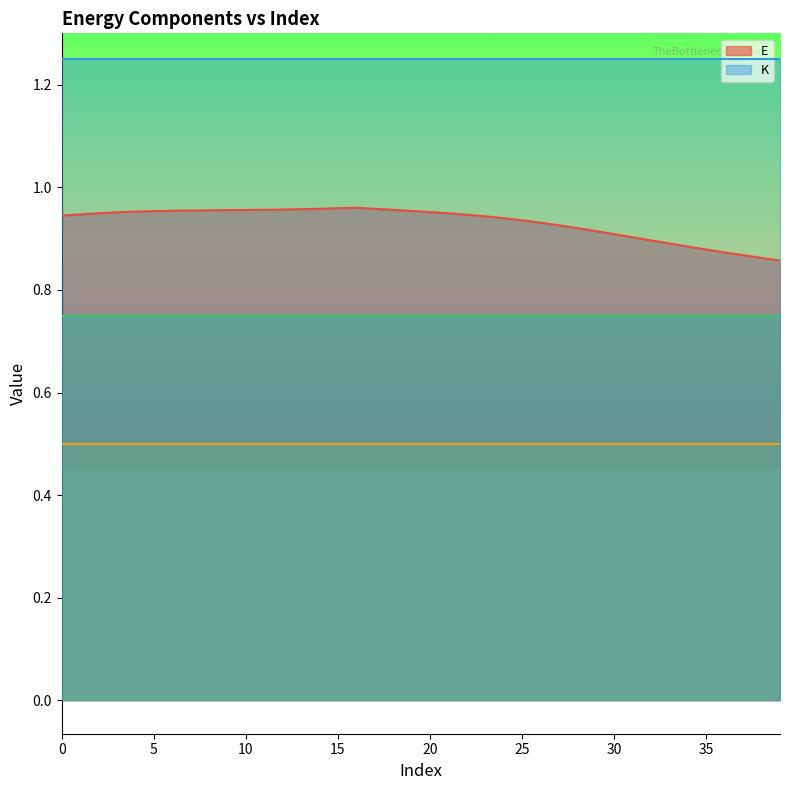

True or false: K and E intersect in this chart.

False